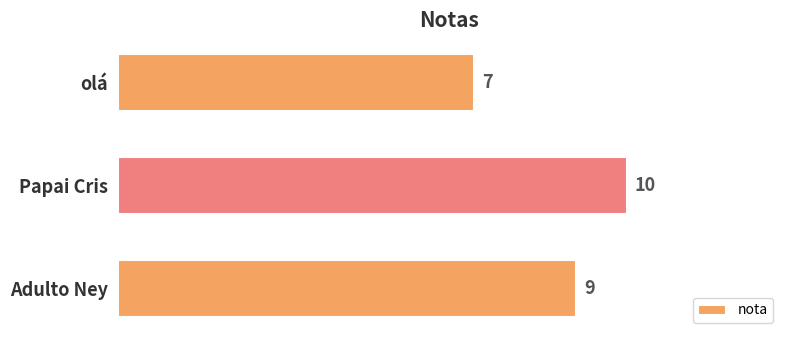

How many values are between 7 and 10?

3